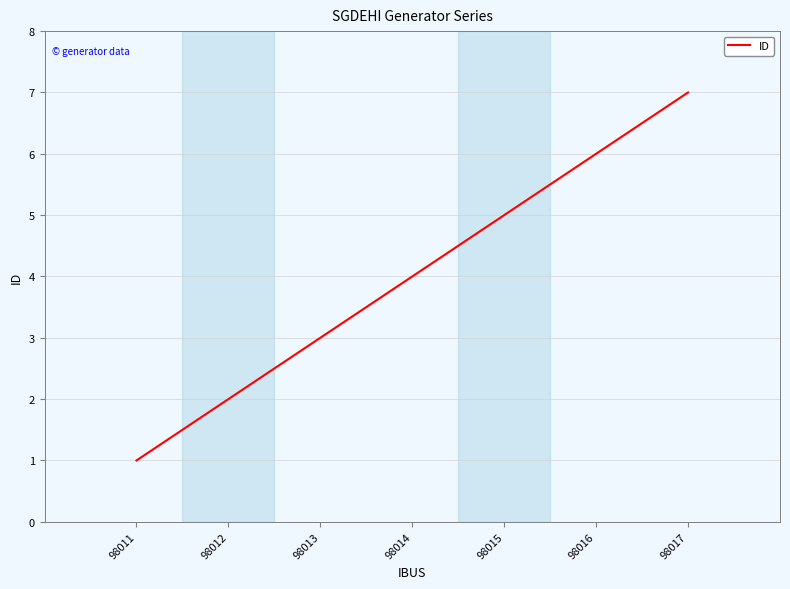

Rank the categories by value from highest to lowest.

98017, 98016, 98015, 98014, 98013, 98012, 98011